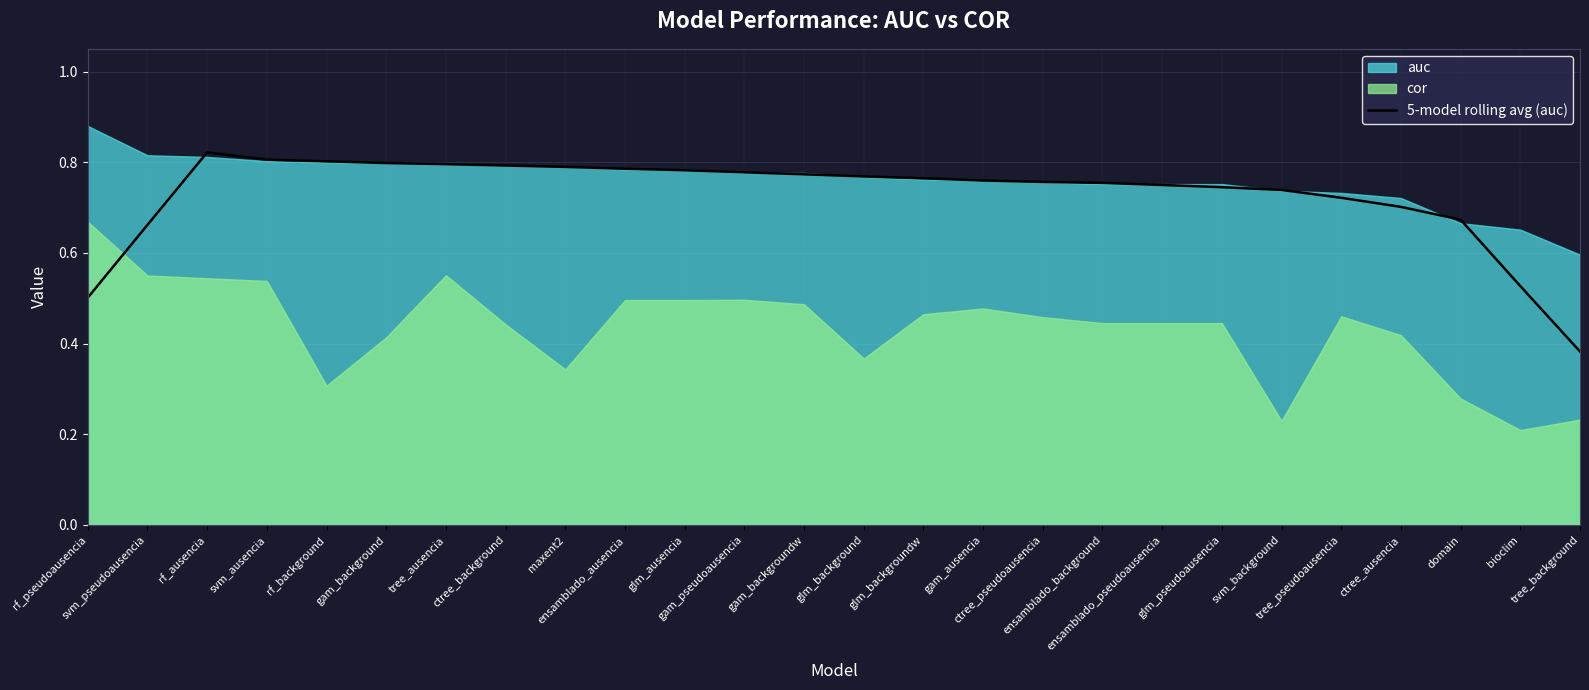

What is the average value?

0.7